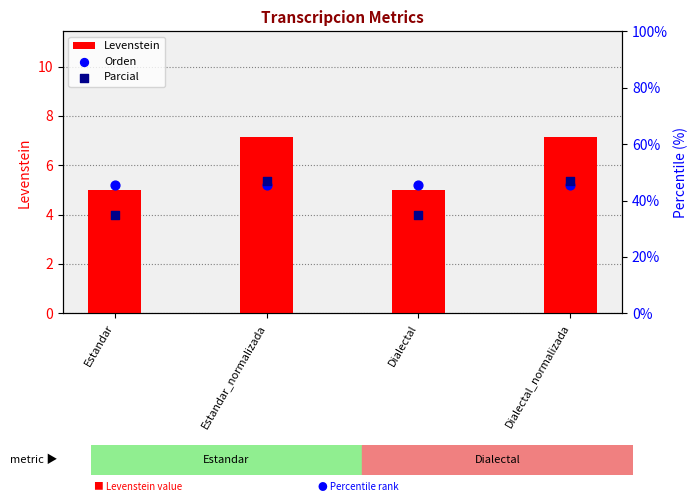

Which series has the largest Y range (max minus min)?

Parcial